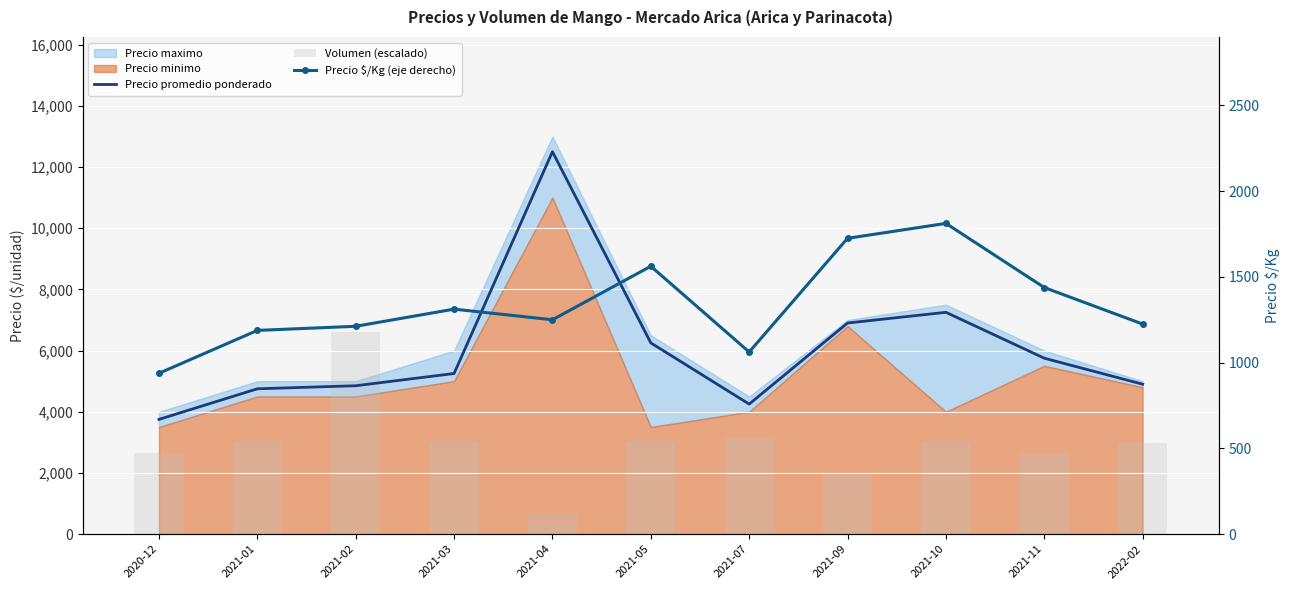

Is the value of Precio promedio ponderado at 2021-01 greater than the value of Precio $/Kg (eje derecho) at 2021-02?

Yes